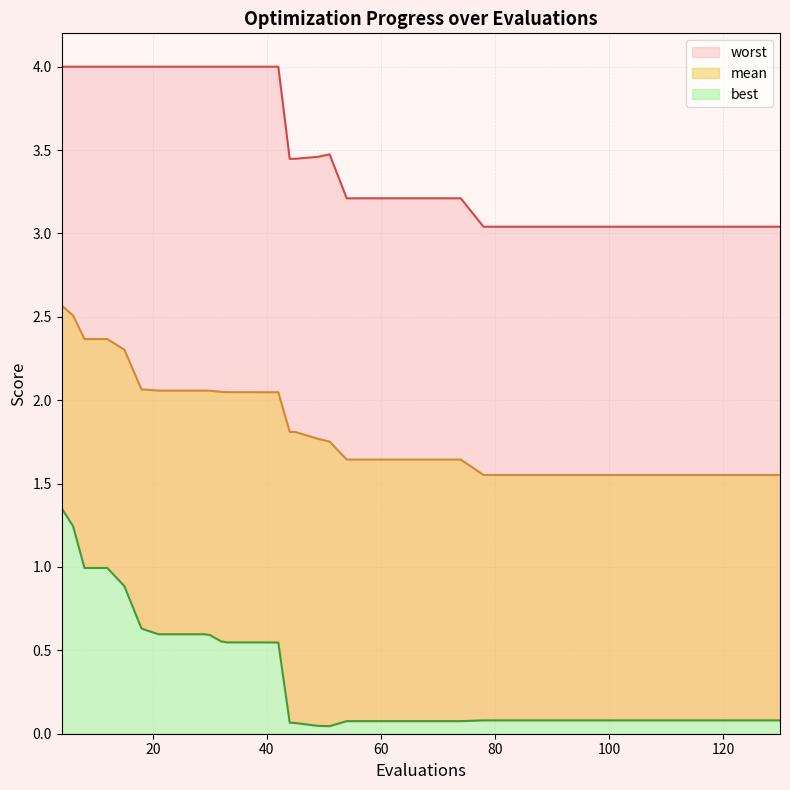

How many lines are shown in the chart?

3